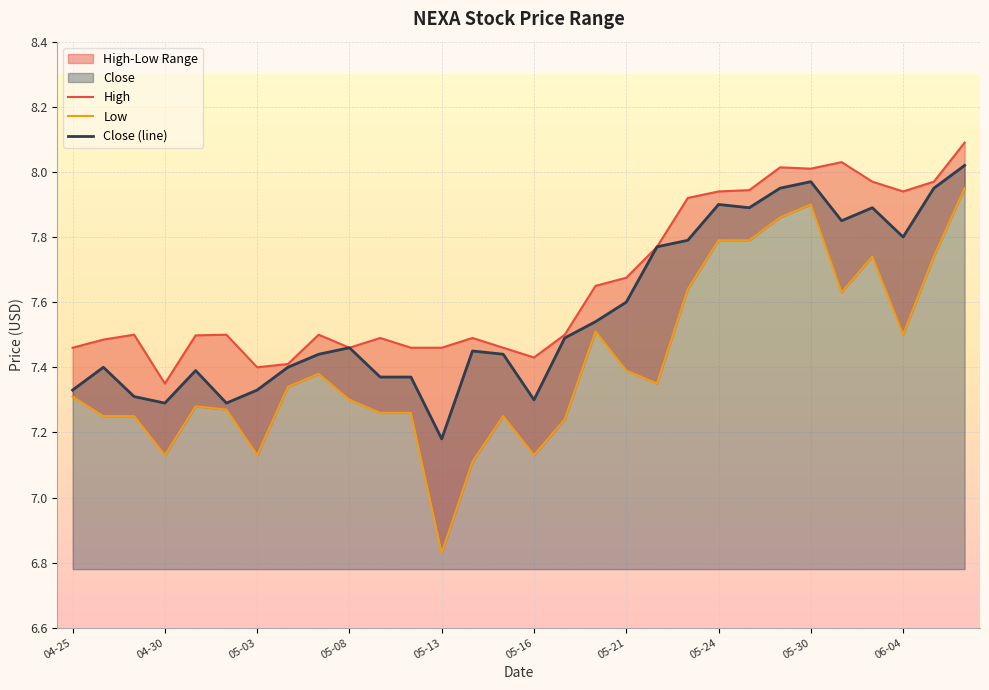

At which label is Close (line) closest to 7?

05-13